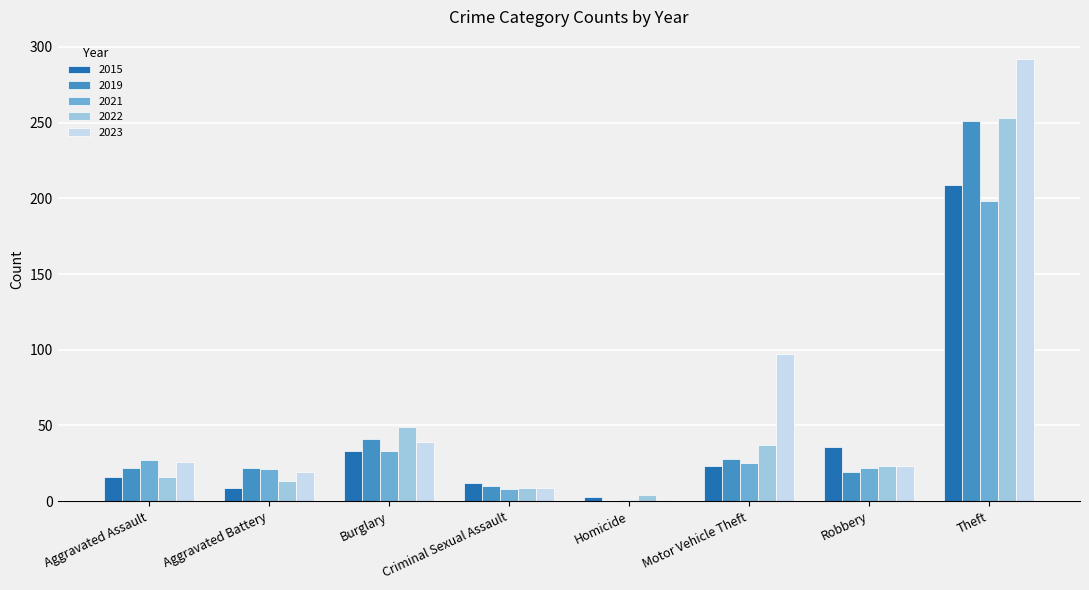

Between Aggravated Assault and Homicide, which series saw the biggest shift?

2021